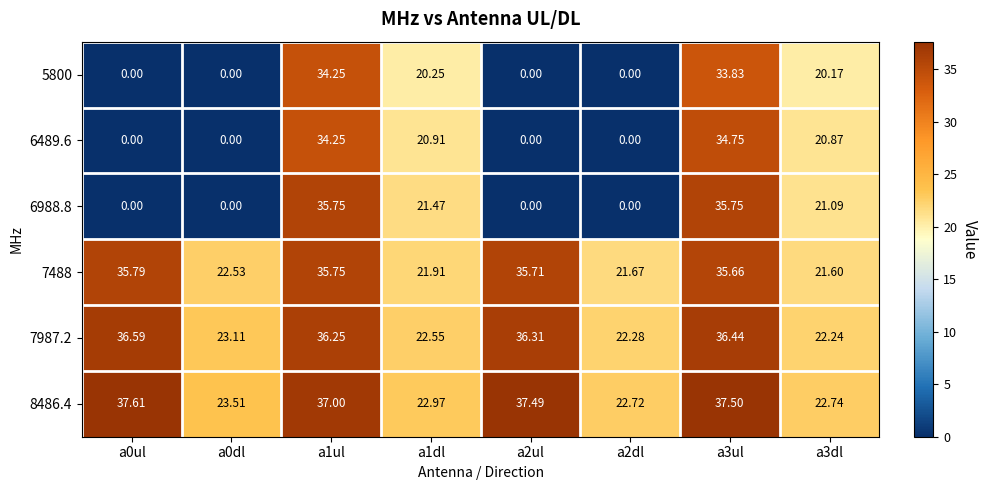

Is the value of 6988.8 at a2dl greater than the value of 7987.2 at a1dl?

No